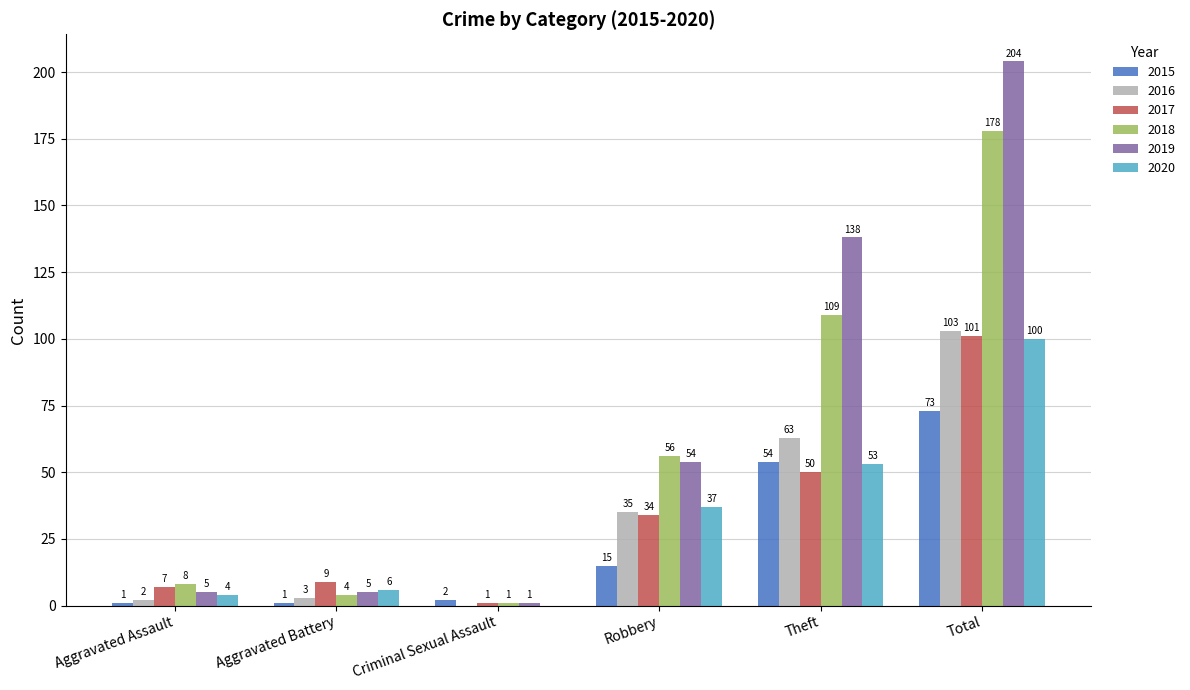

Which label corresponds to the largest value in the chart?

Total